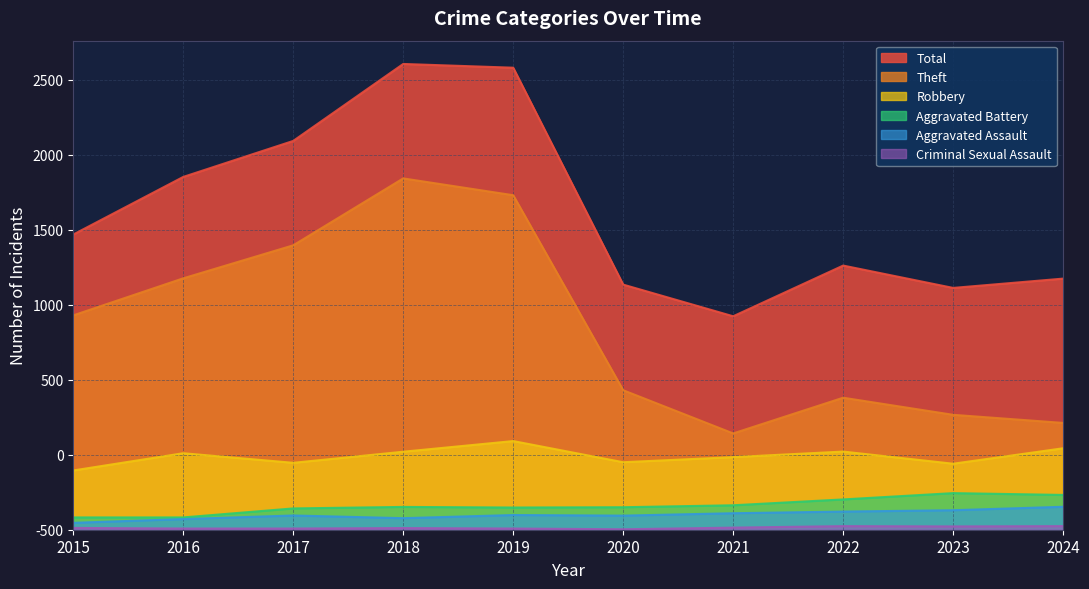

Is it true that Criminal Sexual Assault equals 8 at 2019?

True